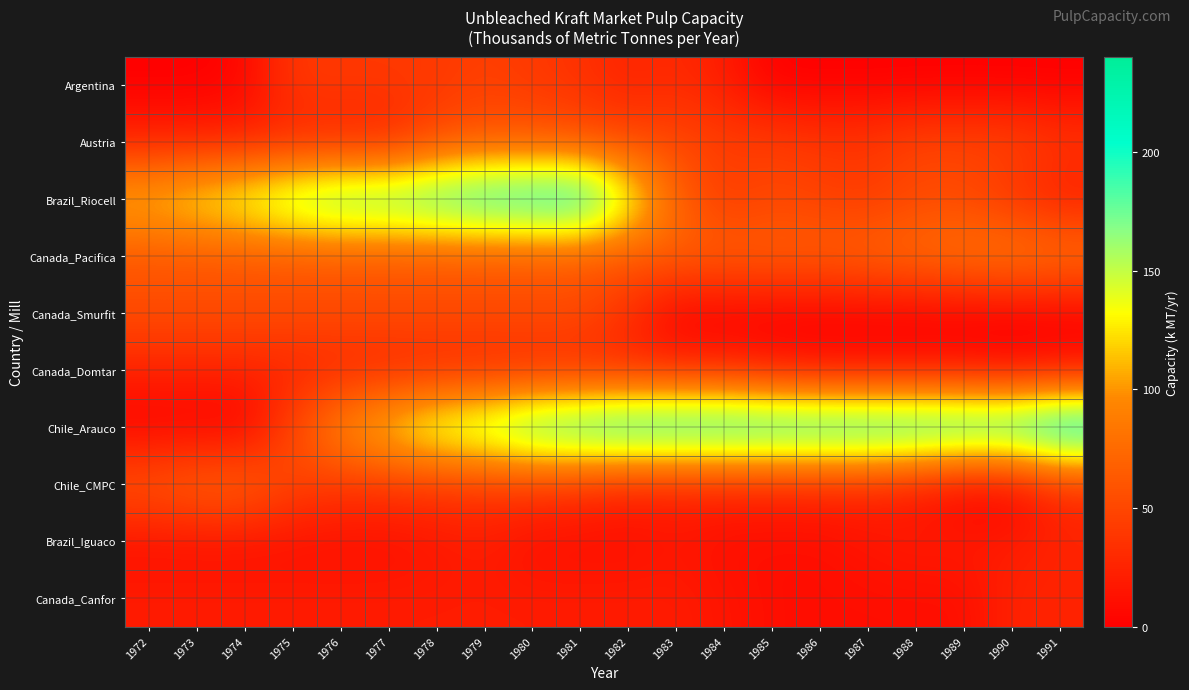

Reading left to right, transcribe all the data shown in this chart.

Argentina: 1972=0	1973=0	1974=5	1975=40	1976=40	1977=40	1978=40	1979=45	1980=40	1981=35	1982=25	1983=30	1984=20	1985=0	1986=0	1987=0	1988=0	1989=0	1990=0	1991=0
Austria: 1972=25	1973=25	1974=25	1975=25	1976=25	1977=25	1978=50	1979=60	1980=60	1981=55	1982=50	1983=50	1984=45	1985=45	1986=40	1987=40	1988=50	1989=50	1990=50	1991=40
Brazil_Riocell: 1972=120	1973=135	1974=150	1975=175	1976=190	1977=190	1978=200	1979=210	1980=215	1981=220	1982=150	1983=70	1984=40	1985=50	1986=45	1987=40	1988=50	1989=50	1990=35	1991=20
Canada_Pacifica: 1972=60	1973=60	1974=60	1975=60	1976=60	1977=60	1978=60	1979=60	1980=60	1981=60	1982=60	1983=70	1984=70	1985=70	1986=70	1987=75	1988=80	1989=85	1990=90	1991=85
Canada_Smurfit: 1972=55	1973=55	1974=55	1975=55	1976=55	1977=55	1978=55	1979=55	1980=55	1981=55	1982=35	1983=0	1984=0	1985=0	1986=0	1987=0	1988=0	1989=0	1990=0	1991=0
Canada_Domtar: 1972=25	1973=25	1974=25	1975=25	1976=25	1977=25	1978=25	1979=25	1980=25	1981=25	1982=25	1983=25	1984=25	1985=15	1986=10	1987=10	1988=10	1989=10	1990=5	1991=10
Chile_Arauco: 1972=0	1973=0	1974=0	1975=50	1976=100	1977=130	1978=160	1979=175	1980=200	1981=210	1982=220	1983=220	1984=220	1985=220	1986=220	1987=220	1988=220	1989=220	1990=220	1991=240
Chile_CMPC: 1972=65	1973=75	1974=75	1975=50	1976=40	1977=40	1978=40	1979=40	1980=40	1981=35	1982=25	1983=25	1984=25	1985=25	1986=25	1987=25	1988=15	1989=0	1990=0	1991=30
Brazil_Iguaco: 1972=10	1973=10	1974=10	1975=10	1976=10	1977=10	1978=15	1979=20	1980=10	1981=10	1982=10	1983=15	1984=10	1985=10	1986=10	1987=15	1988=20	1989=20	1990=20	1991=25
Canada_Canfor: 1972=20	1973=20	1974=20	1975=20	1976=20	1977=20	1978=20	1979=20	1980=20	1981=20	1982=20	1983=20	1984=15	1985=10	1986=10	1987=10	1988=10	1989=10	1990=25	1991=25